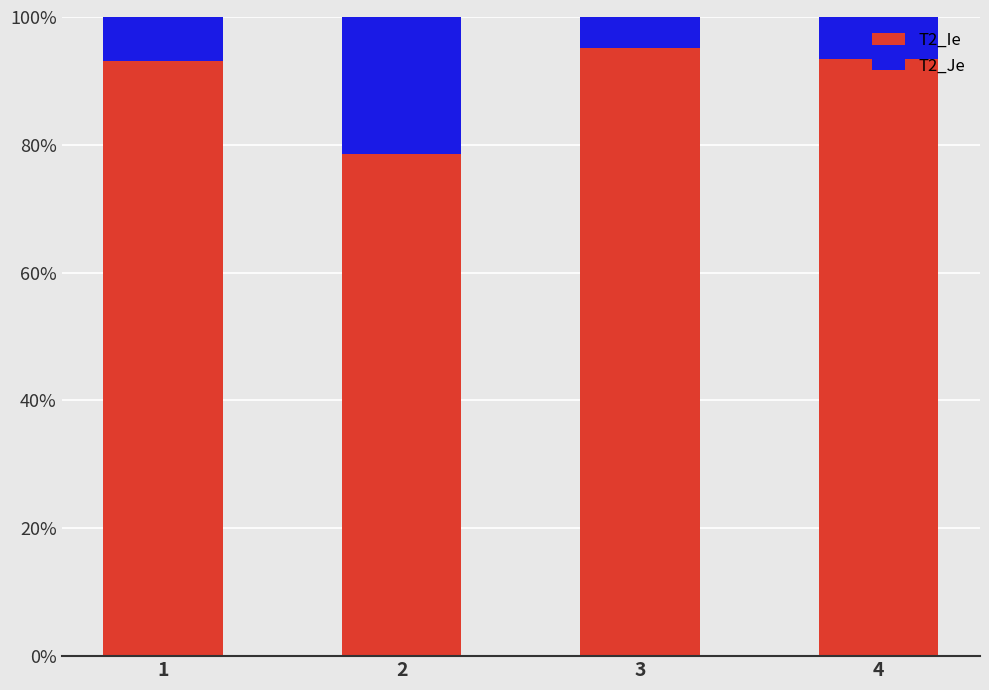

Is it true that T2_Ie equals 135.7 at 4?

False